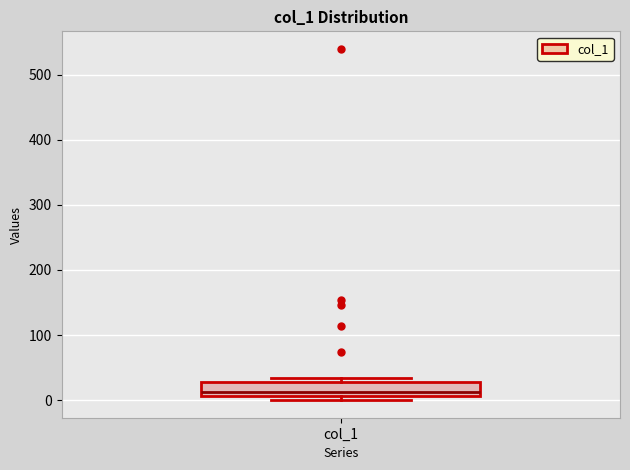

Where is the lower edge of the box for col_1 on the y-axis? The values are not printed on the chart, so give them approximately, as read against the axis.

10